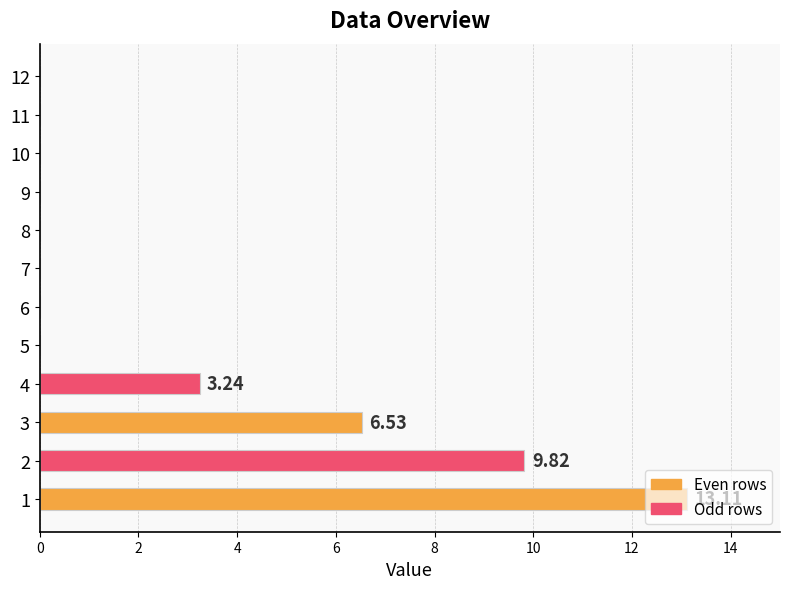

How many distinct data groups are displayed?

1